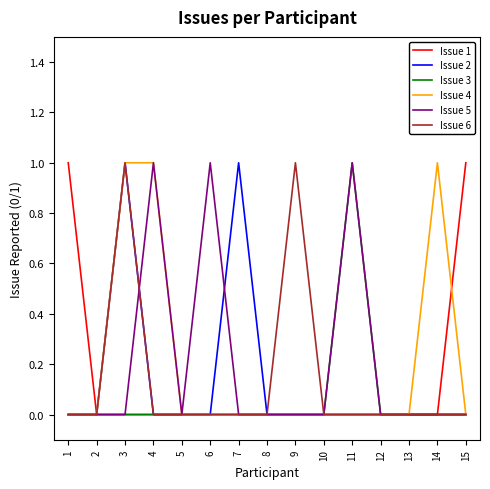

Does the chart display data point markers on the line(s)?

No